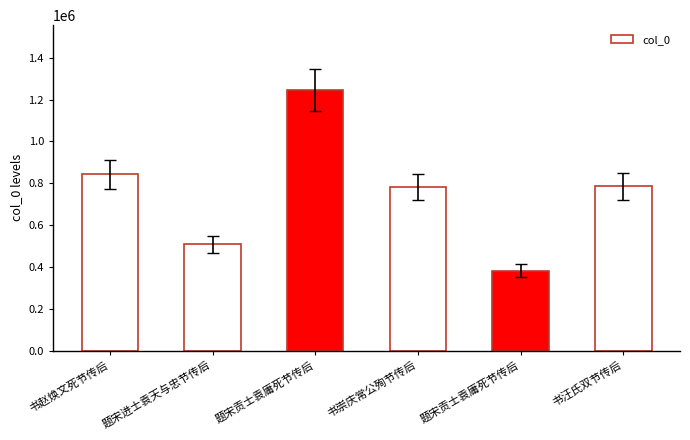

How many values are below 784673?

3